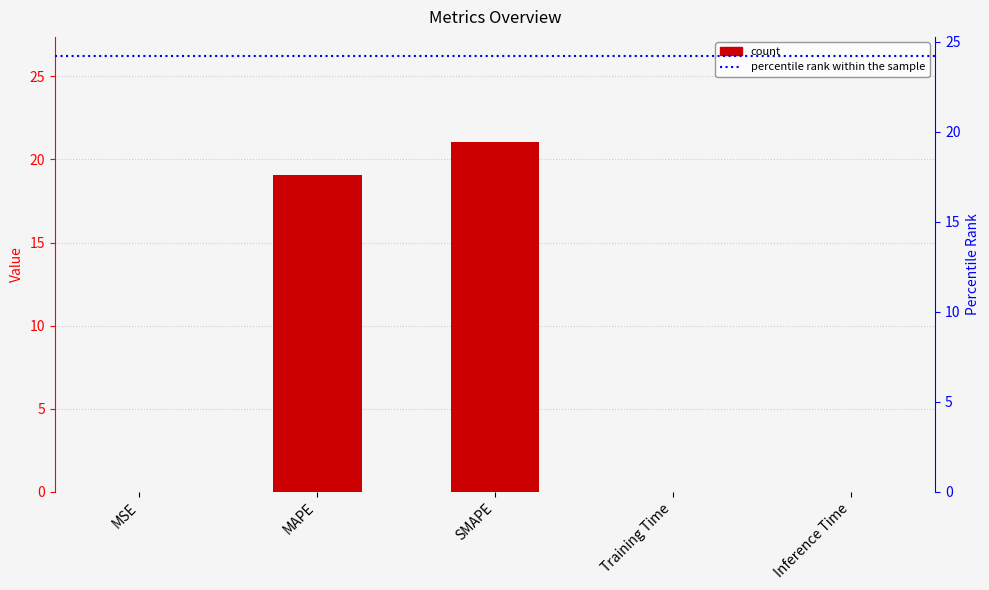

What is the label of the 4th bar from the right?

MAPE